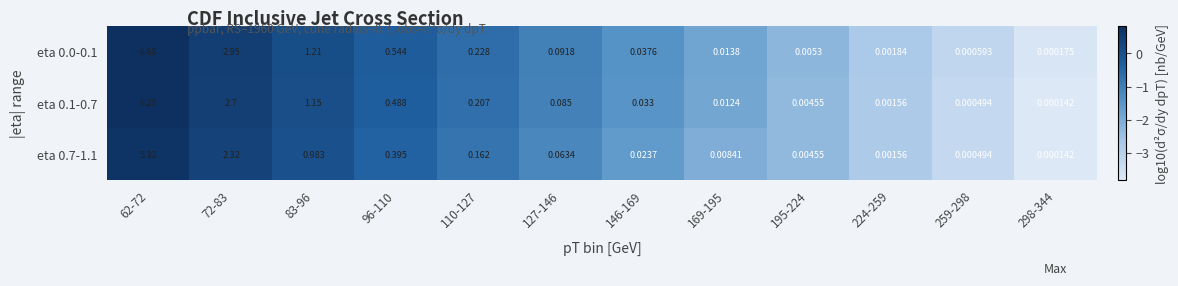

Is the value of eta 0.7-1.1 at 146-169 greater than the value of eta 0.0-0.1 at 298-344?

Yes